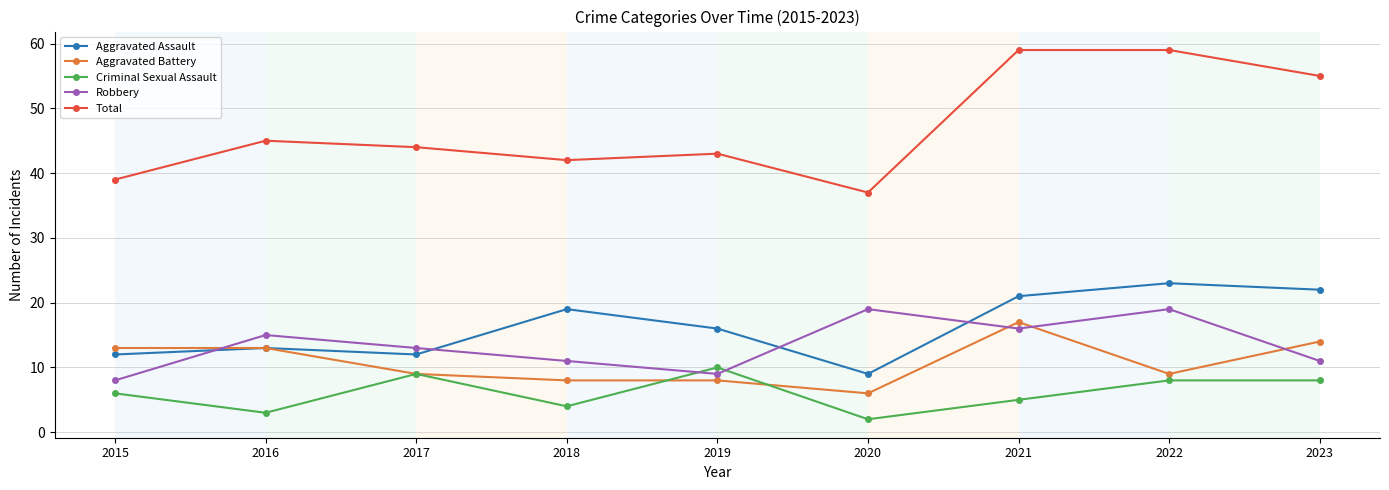

What is the difference between the highest and lowest values at 2021?

54